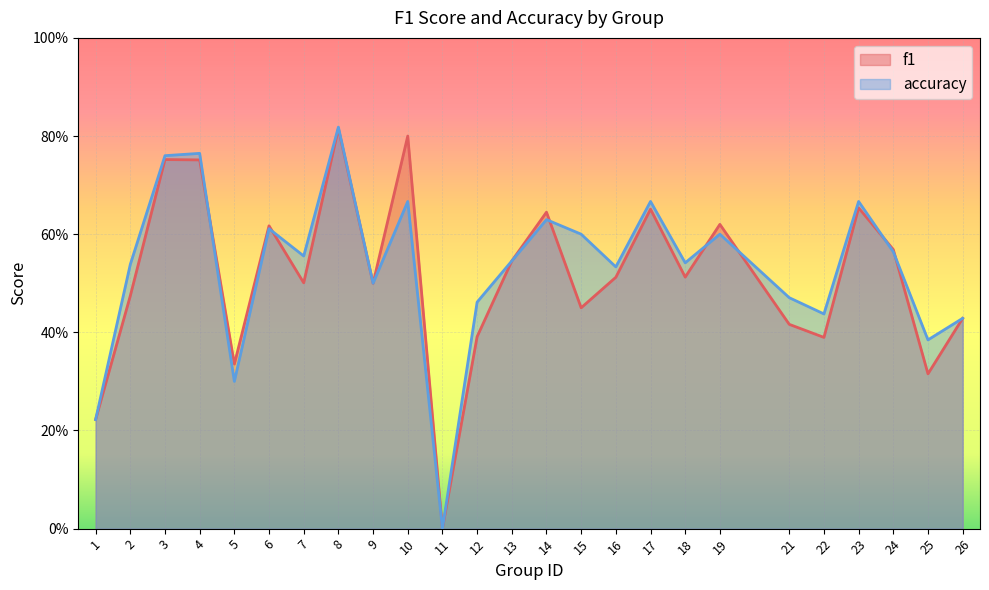

Rank the categories by f1 value from lowest to highest.

11, 1, 25, 5, 22, 12, 21, 26, 15, 2, 9, 7, 16, 18, 13, 24, 6, 19, 14, 17, 23, 4, 3, 10, 8